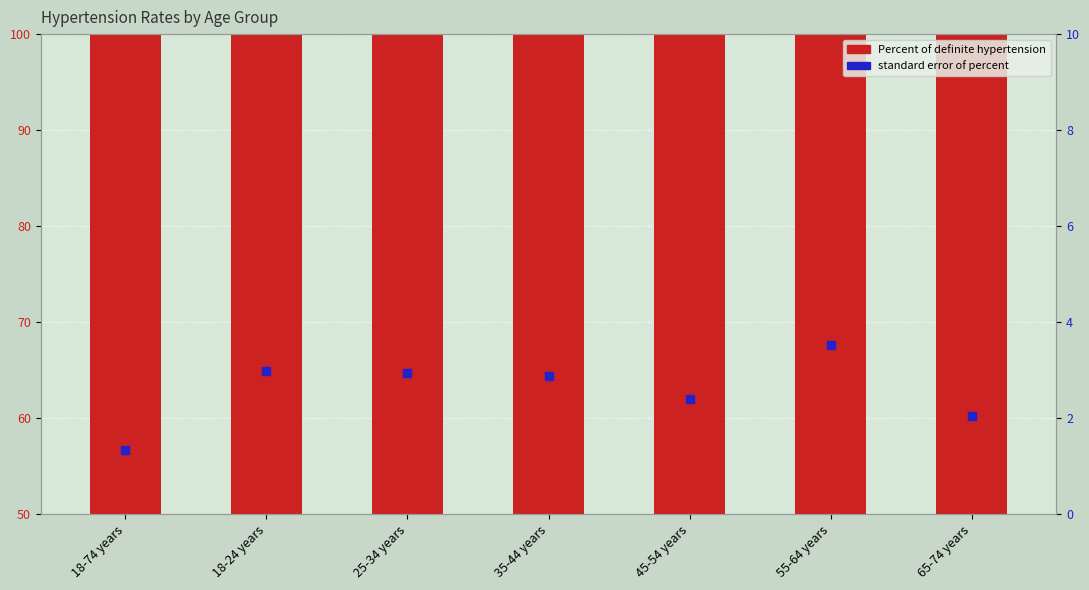

What are all the series names shown in the legend?

Percent of definite hypertension, standard error of percent